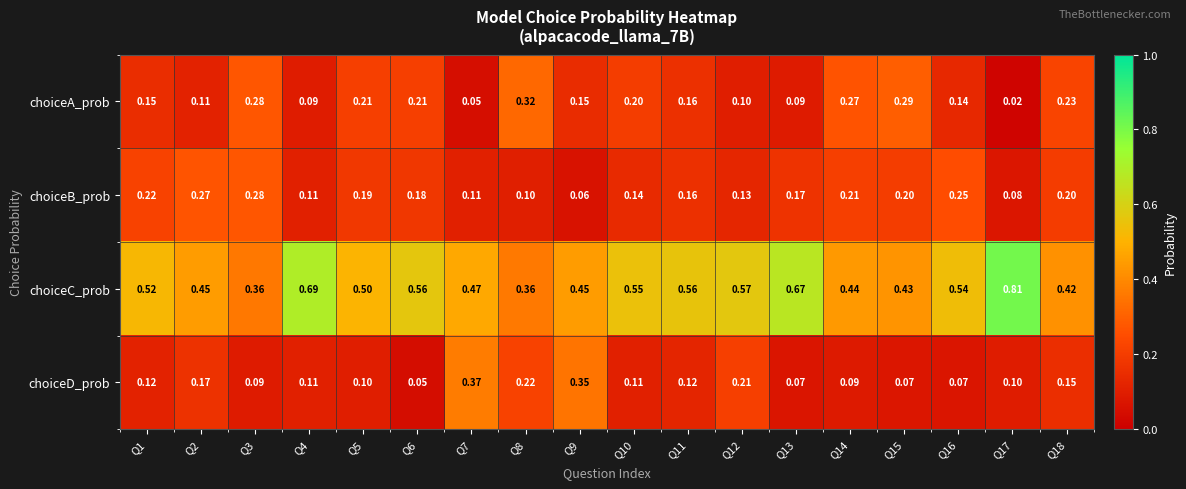

Which series has the largest total across all categories?

choiceC_prob